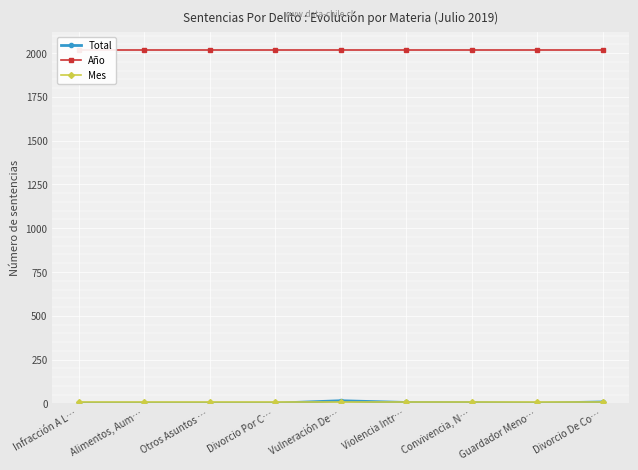

Reading left to right, what are all the values shown in this chart?

Total: Infracción A L…=1	Alimentos, Aum…=1	Otros Asuntos …=1	Divorcio Por C…=1	Vulneración De…=15	Violencia Intr…=5	Convivencia, N…=4	Guardador Meno…=1	Divorcio De Co…=8
Año: Infracción A L…=2019	Alimentos, Aum…=2019	Otros Asuntos …=2019	Divorcio Por C…=2019	Vulneración De…=2019	Violencia Intr…=2019	Convivencia, N…=2019	Guardador Meno…=2019	Divorcio De Co…=2019
Mes: Infracción A L…=7	Alimentos, Aum…=7	Otros Asuntos …=7	Divorcio Por C…=7	Vulneración De…=7	Violencia Intr…=7	Convivencia, N…=7	Guardador Meno…=7	Divorcio De Co…=7